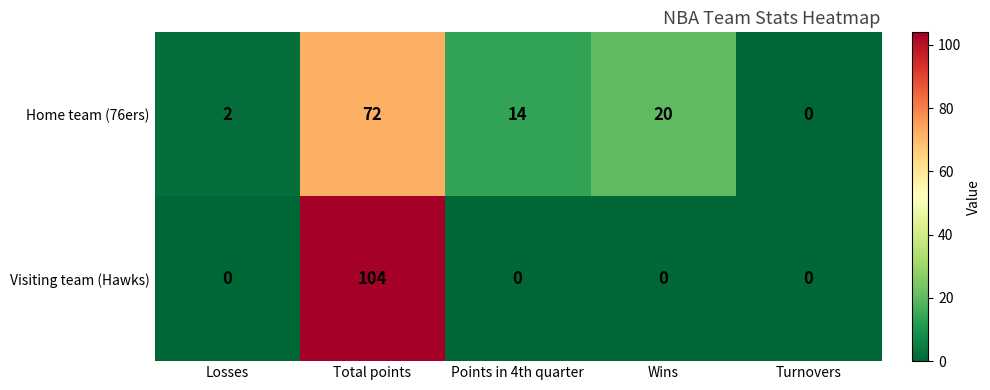

Which category has the highest value in the Home team (76ers) series?

Total points